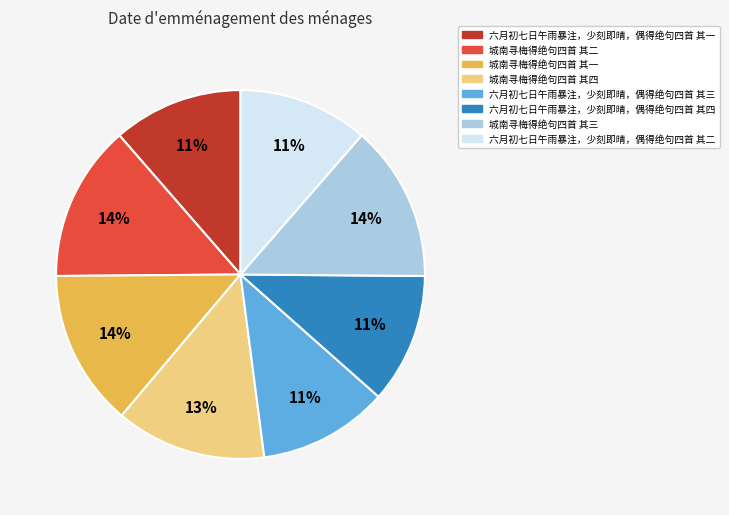

Which has a higher value, 城南寻梅得绝句四首 其三 or 六月初七日午雨暴注，少刻即晴，偶得绝句四首 其一?

城南寻梅得绝句四首 其三